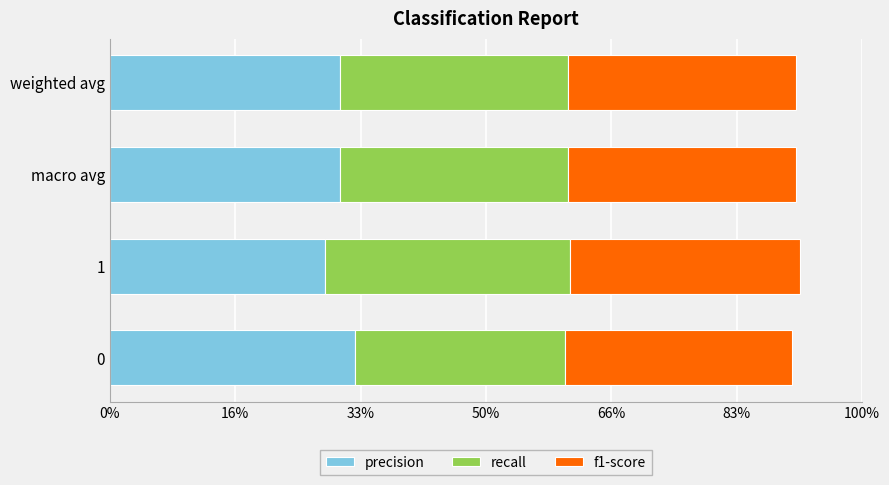

What are all the series names shown in the legend?

precision, recall, f1-score